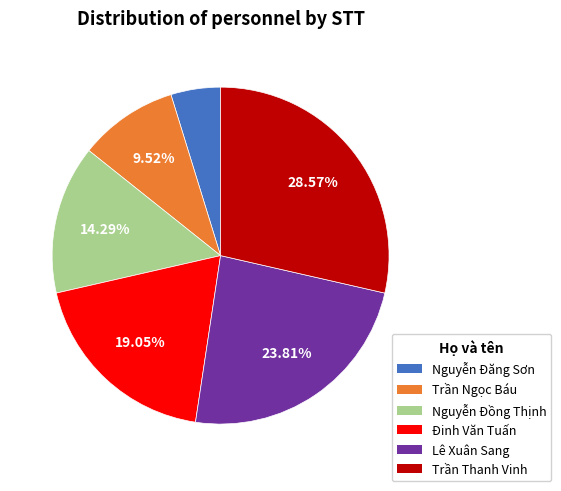

Rank the categories by value from lowest to highest.

Nguyễn Đăng Sơn, Trần Ngọc Báu, Nguyễn Đồng Thịnh, Đinh Văn Tuấn, Lê Xuân Sang, Trần Thanh Vinh